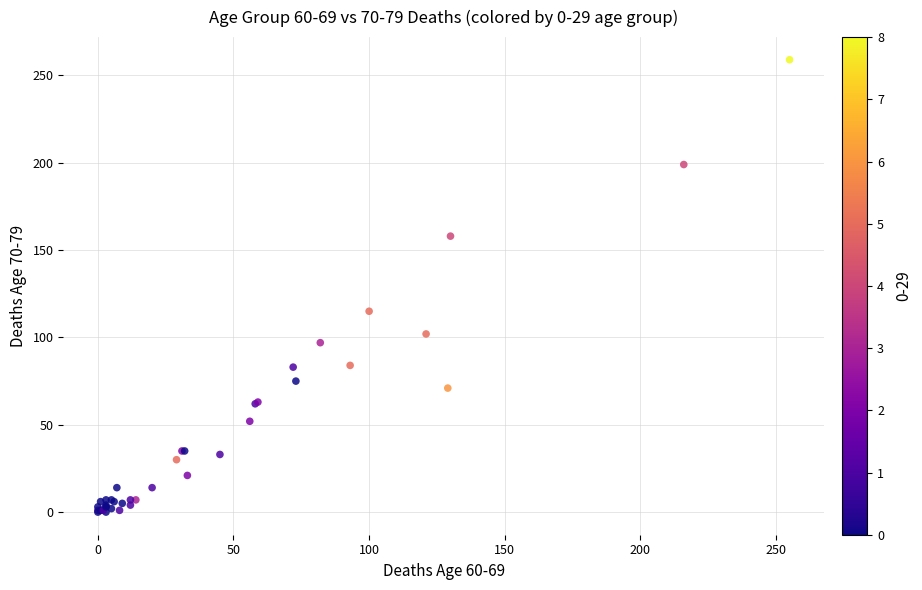

What Y value in the scatter plot is closest to 129?

115